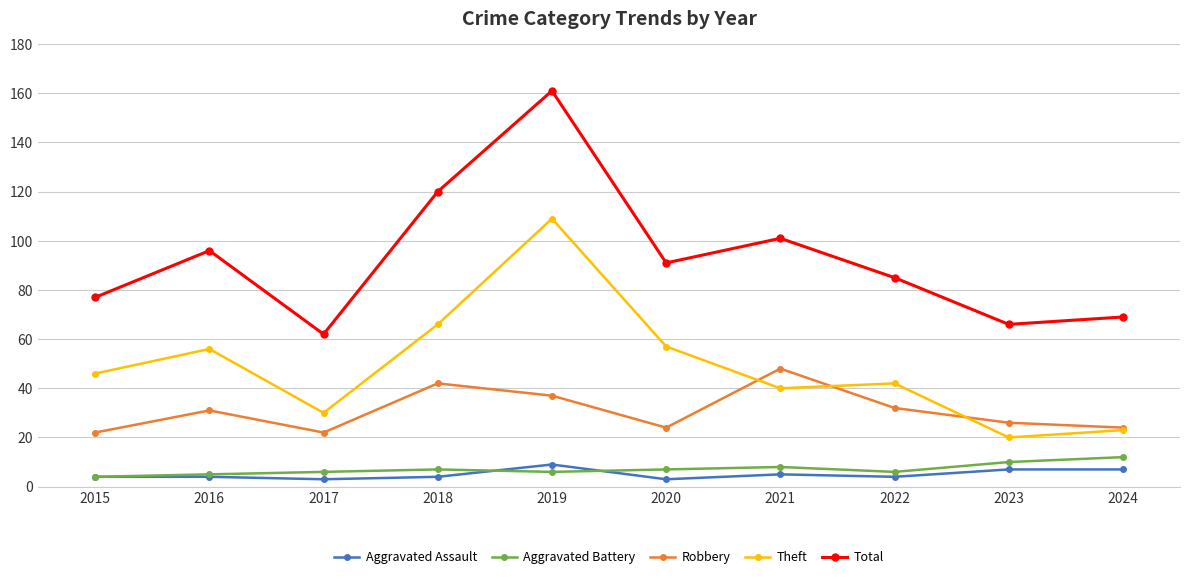

Reading right to left, what are all the values shown in this chart?

Aggravated Assault: 7	7	4	5	3	9	4	3	4	4
Aggravated Battery: 12	10	6	8	7	6	7	6	5	4
Robbery: 24	26	32	48	24	37	42	22	31	22
Theft: 23	20	42	40	57	109	66	30	56	46
Total: 69	66	85	101	91	161	120	62	96	77